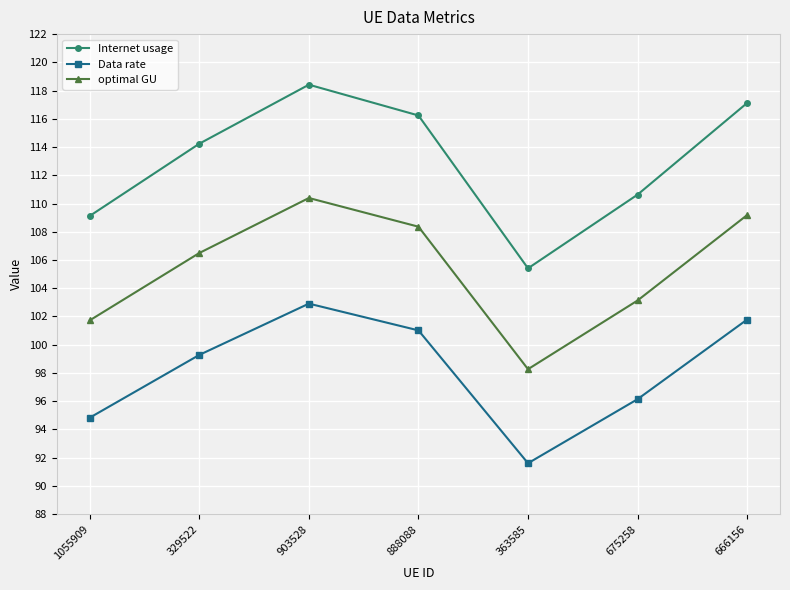

How many values in the Data rate series are below 99?

3